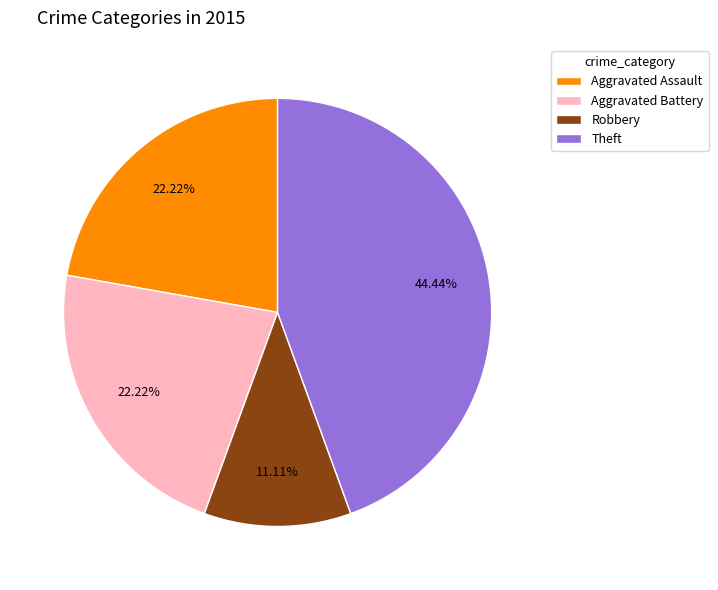

How many slices are in this pie chart?

4